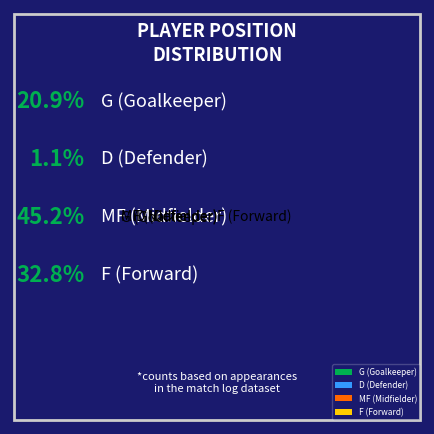

Is it true that MF (Midfielder) is 30% of the pie?

False